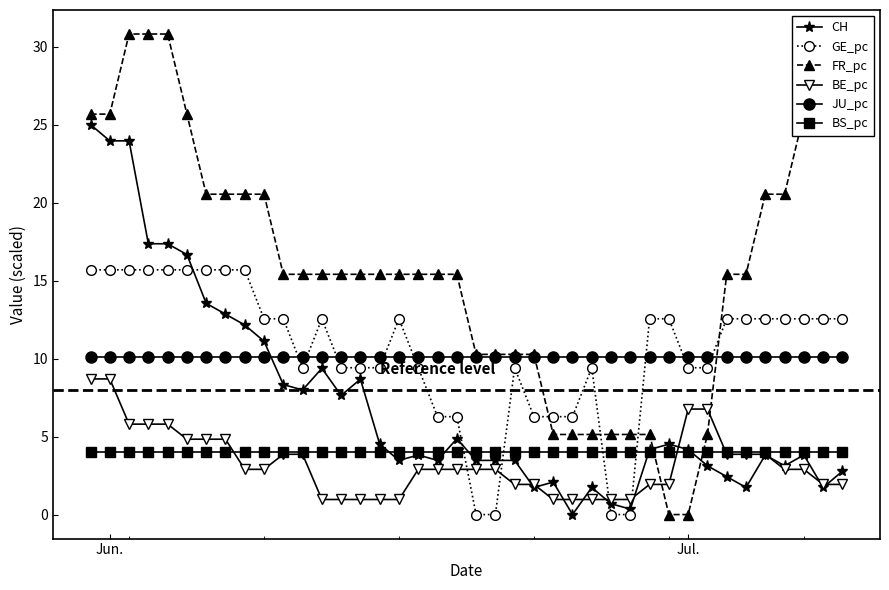

How many distinct data groups are displayed?

6